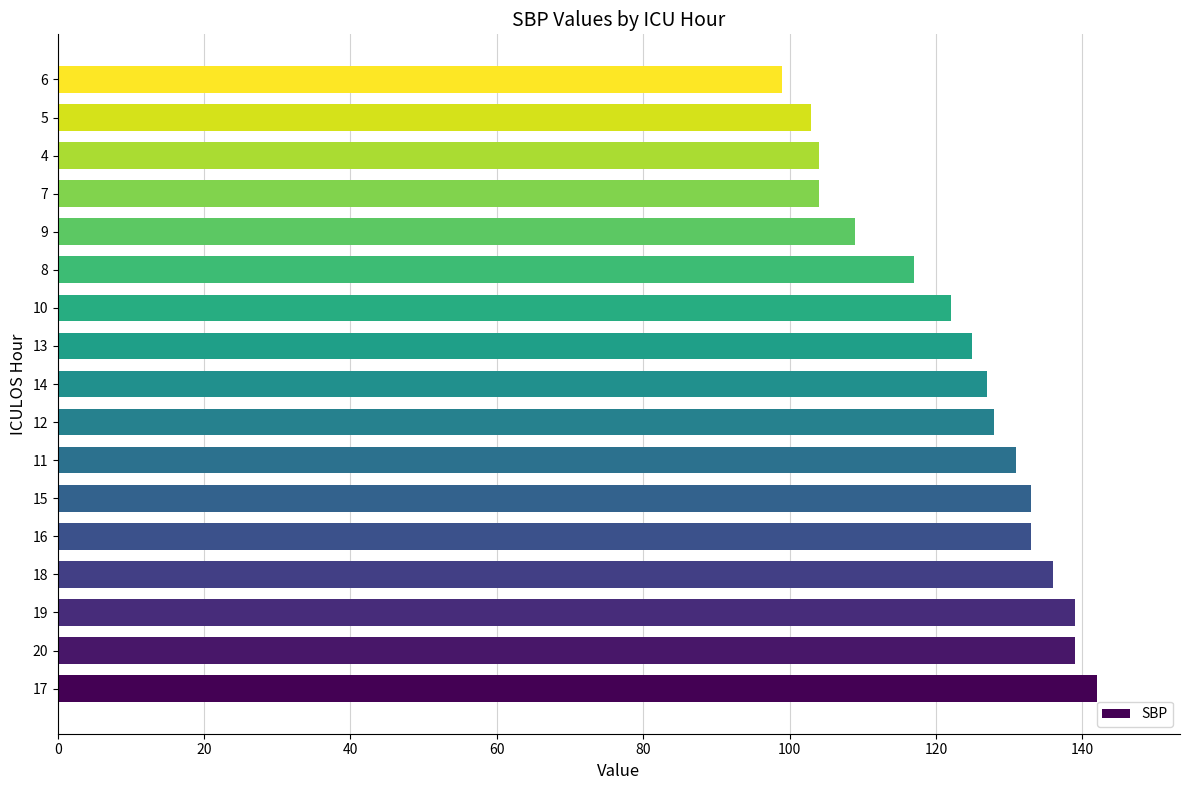

What is the difference between the second highest and second lowest values?

36